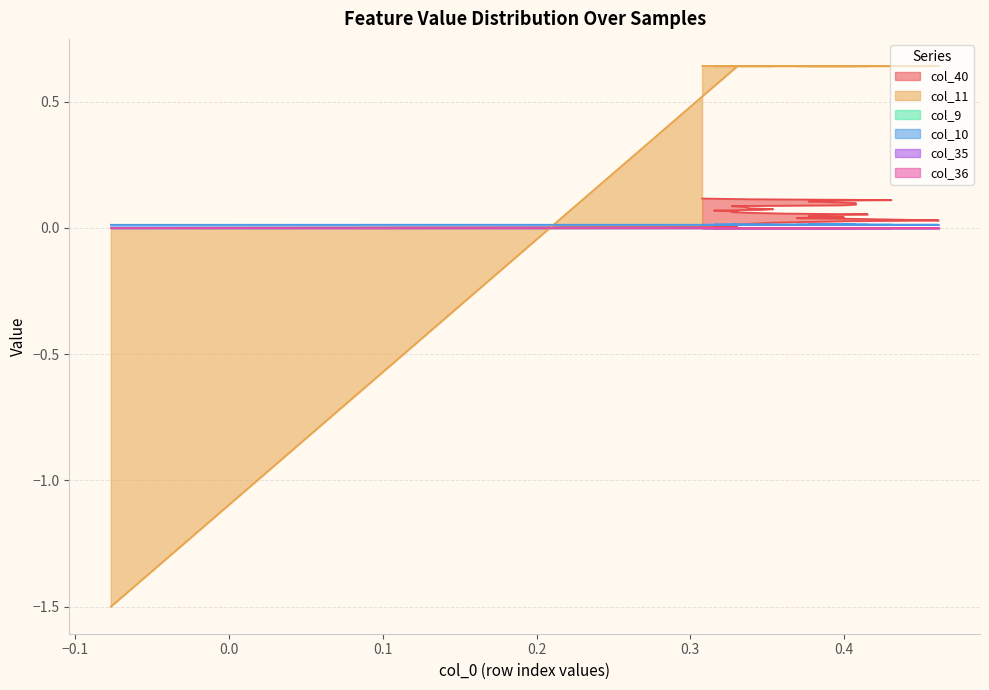

True or false: col_40 has more than 2 interior local peaks.

False